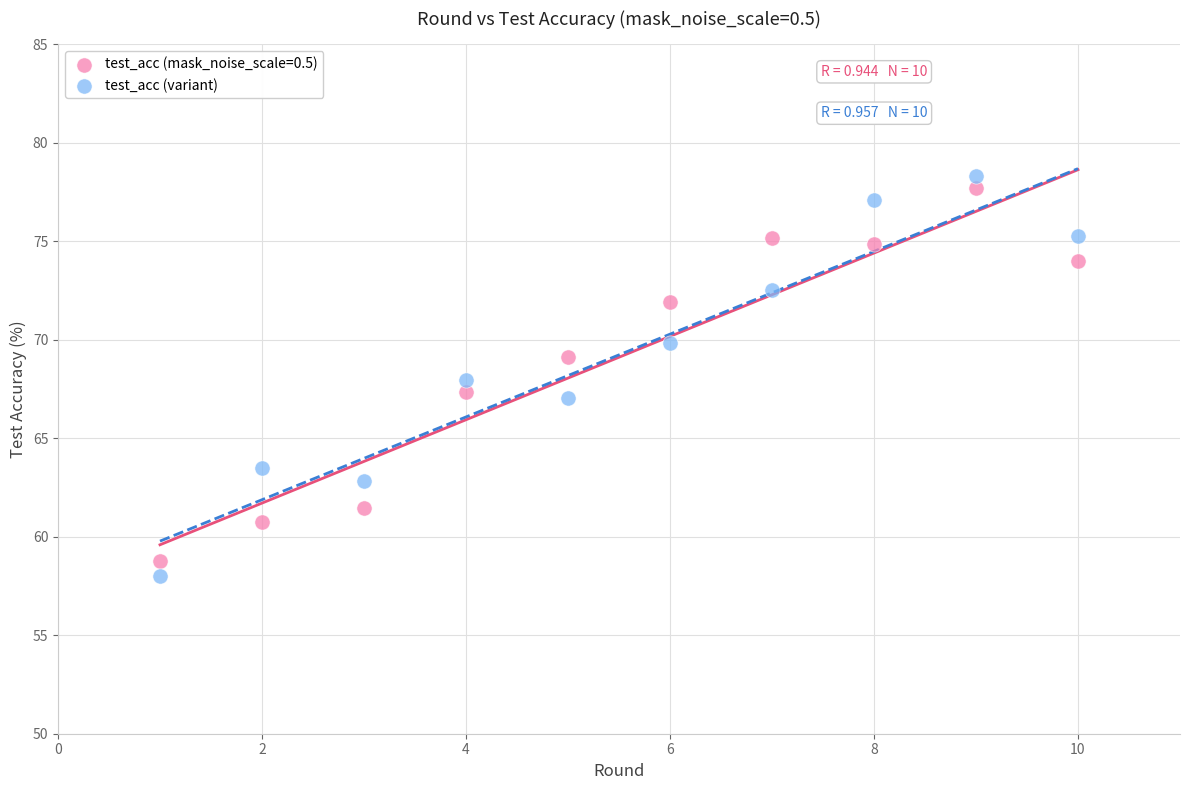

Which series has the widest spread of Y values?

test_acc (variant)